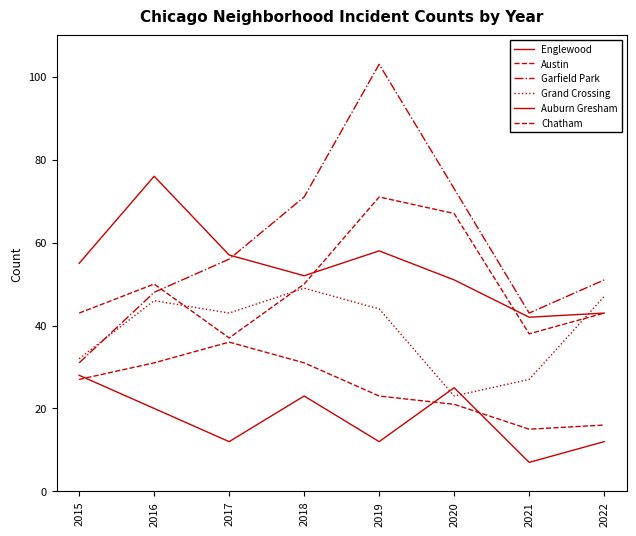

Which series has the largest total across all categories?

Garfield Park